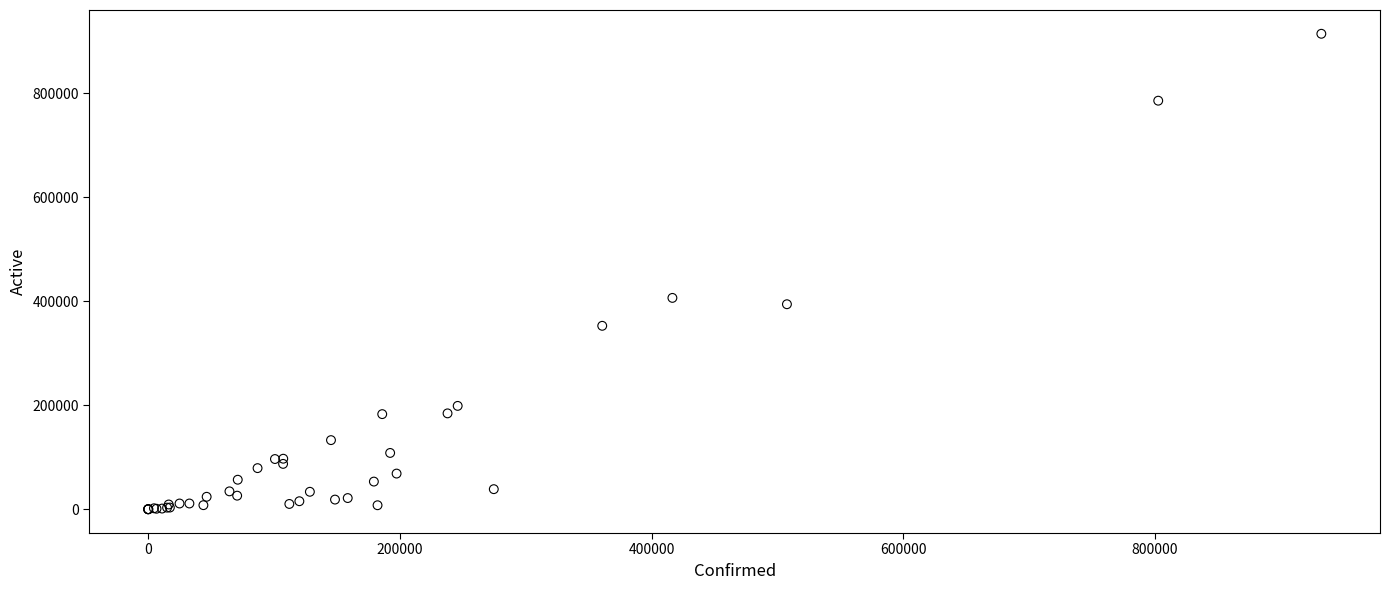

What Y value in the scatter plot is closest to 457242?

406507